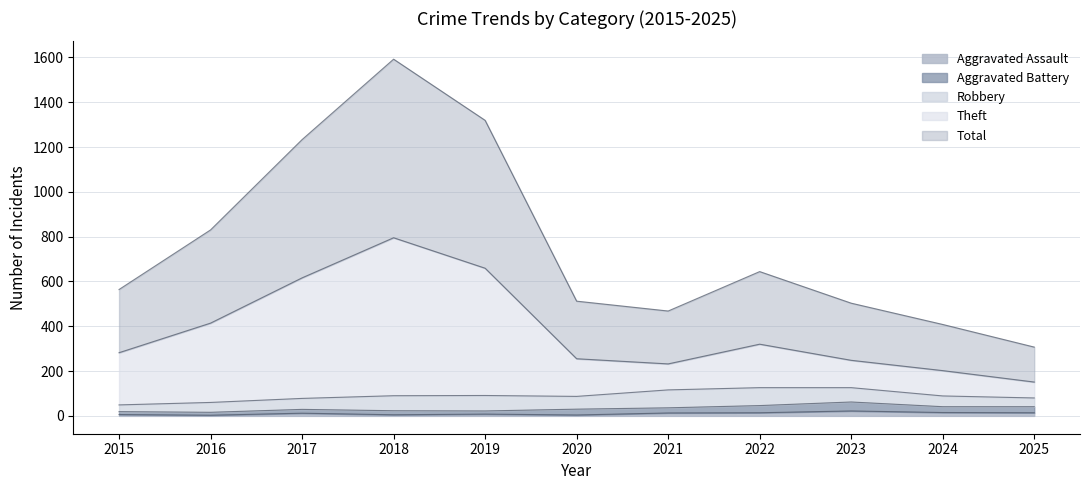

True or false: Total has a value of 294 at 2021.

False